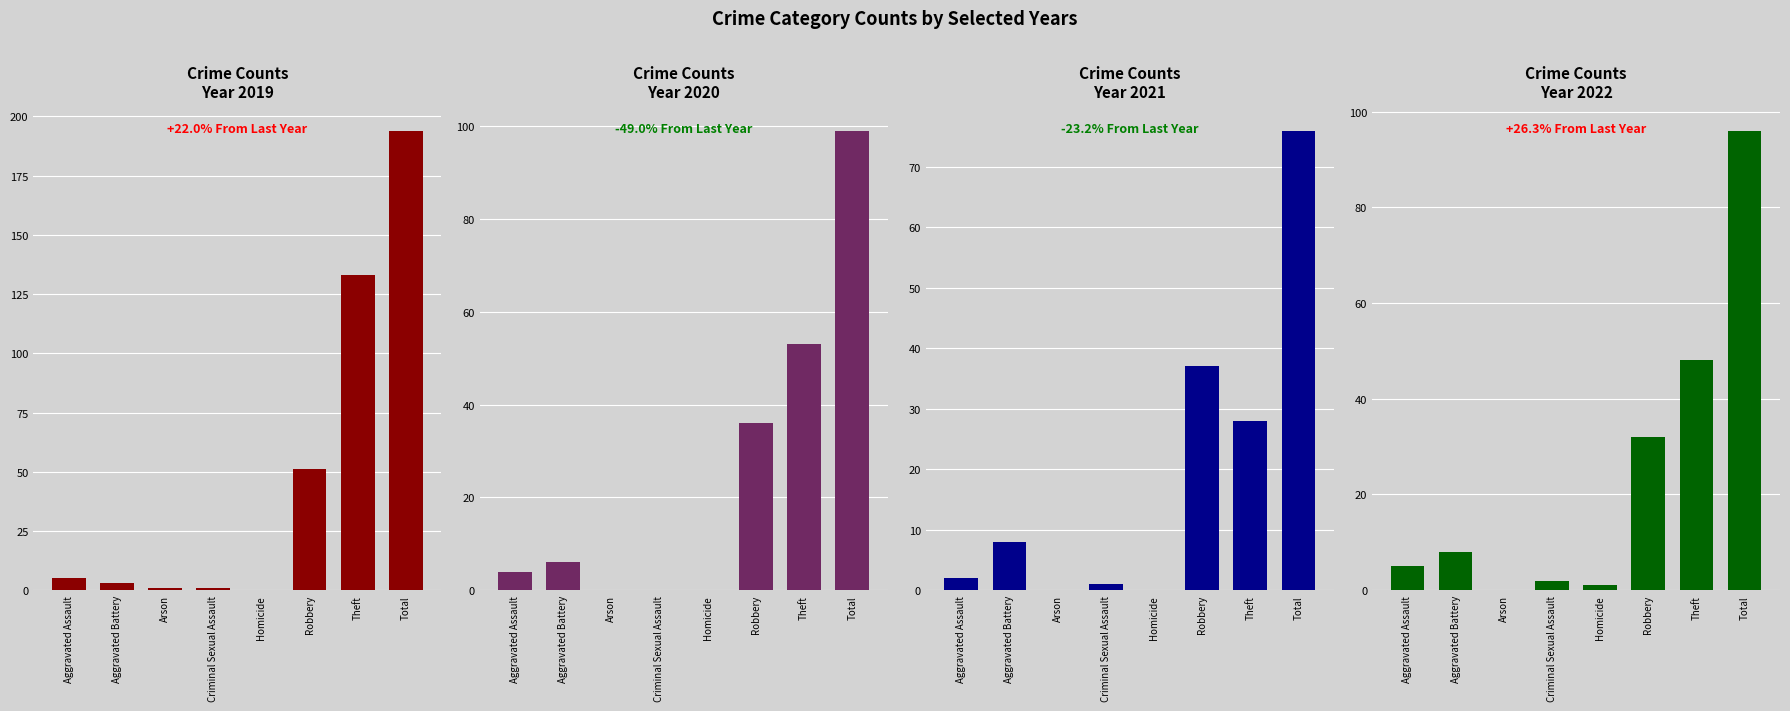

Reading left to right, list all the values displayed in this chart.

2015: 5	3	1	1	0	51	133	194
2016: 4	6	0	0	0	36	53	99
2017: 5	8	0	2	1	32	48	96
2021: 2	8	0	1	0	37	28	76